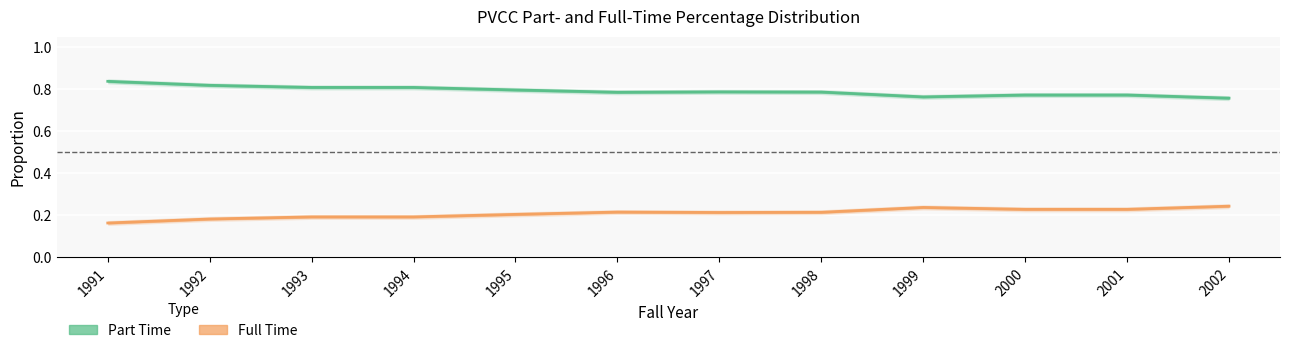

What is the difference between the second highest and second lowest values in the Part Time series?

0.1